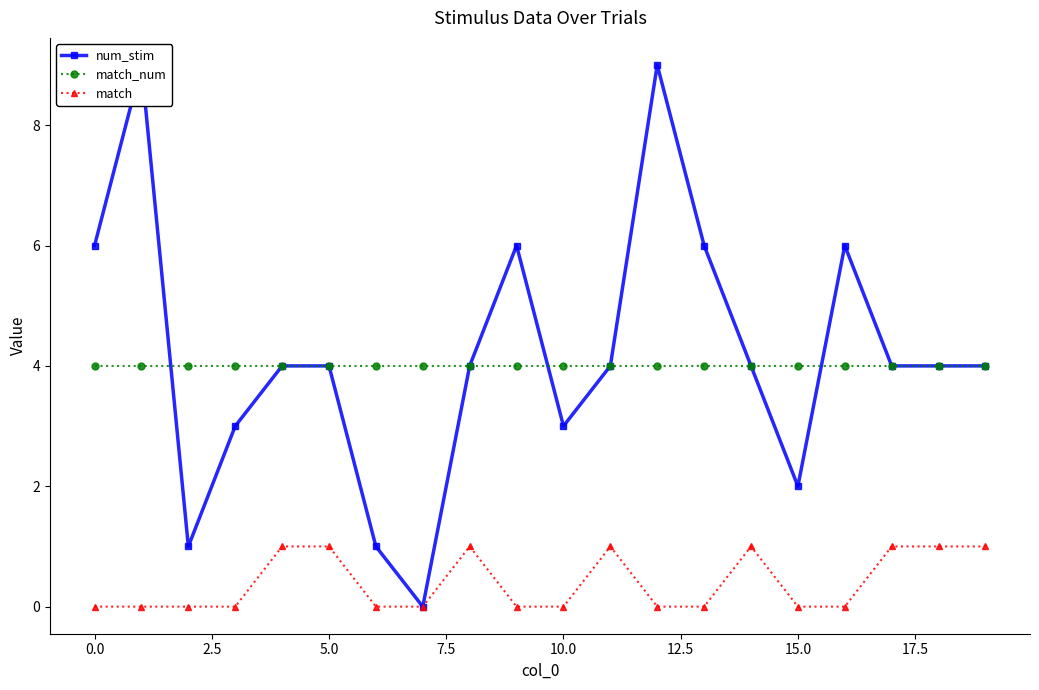

Is it true that match_num equals 4 at 10.0?

True